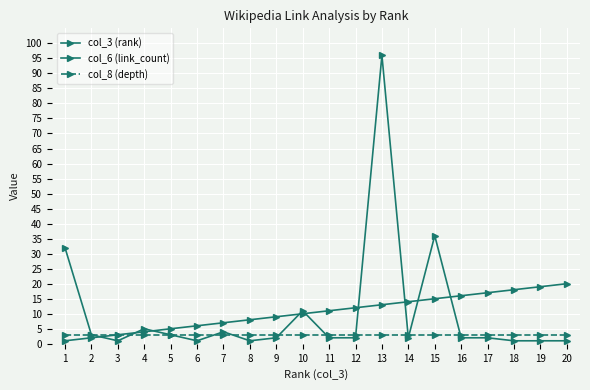

How many series are shown in this chart?

3